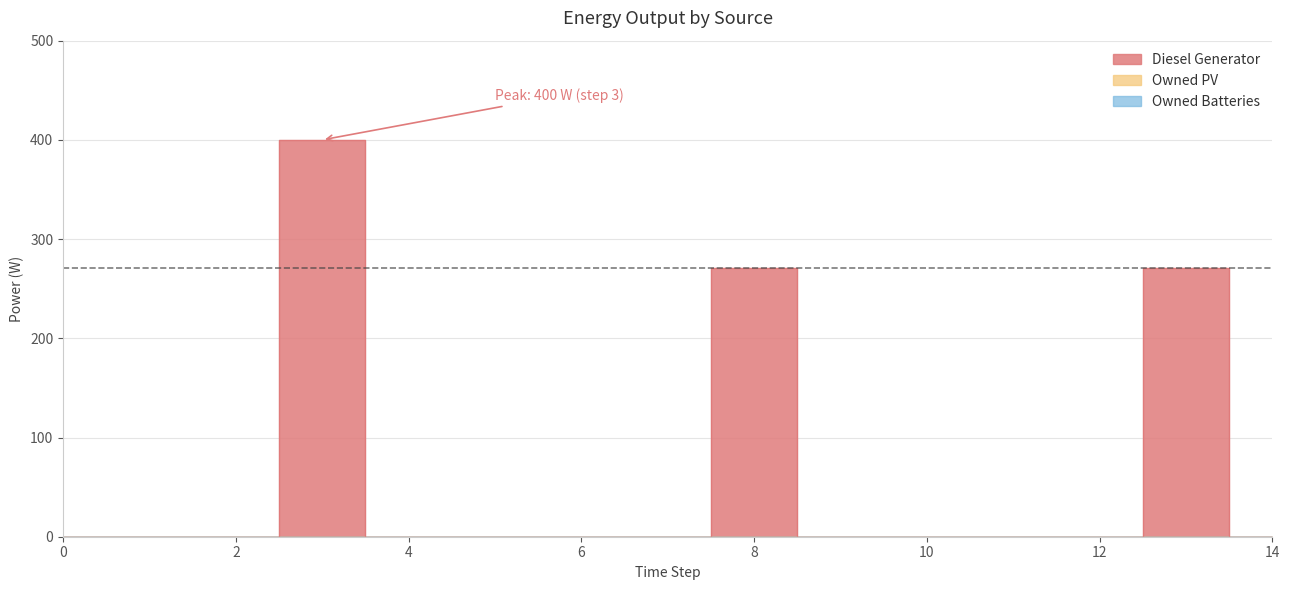

What are all the series names shown in the legend?

Diesel Generator, Owned PV, Owned Batteries